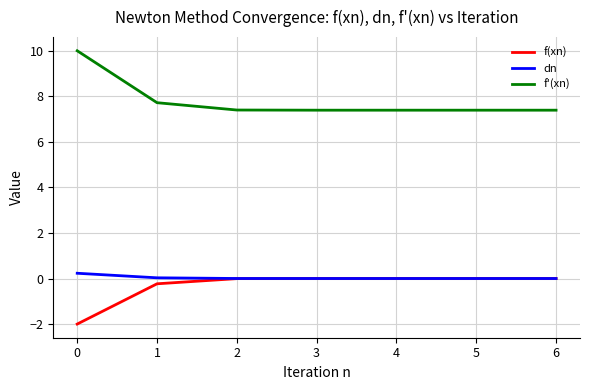

What is the difference between the f'(xn) values at 1 and 0?

2.3